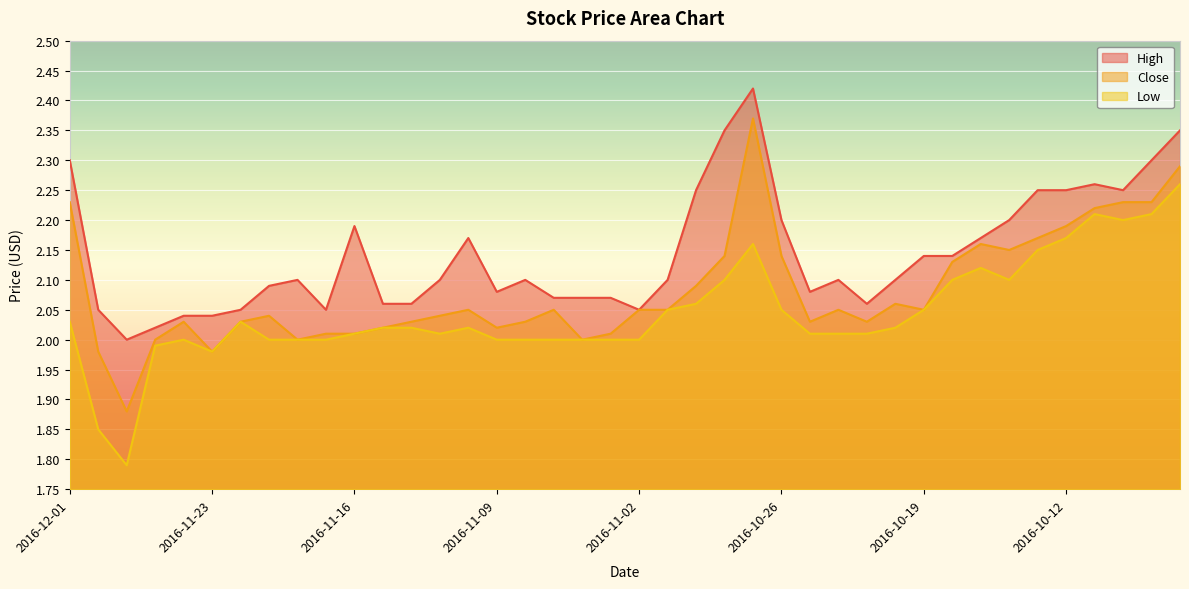

Where does the Close series first go above 2?

2016-12-01